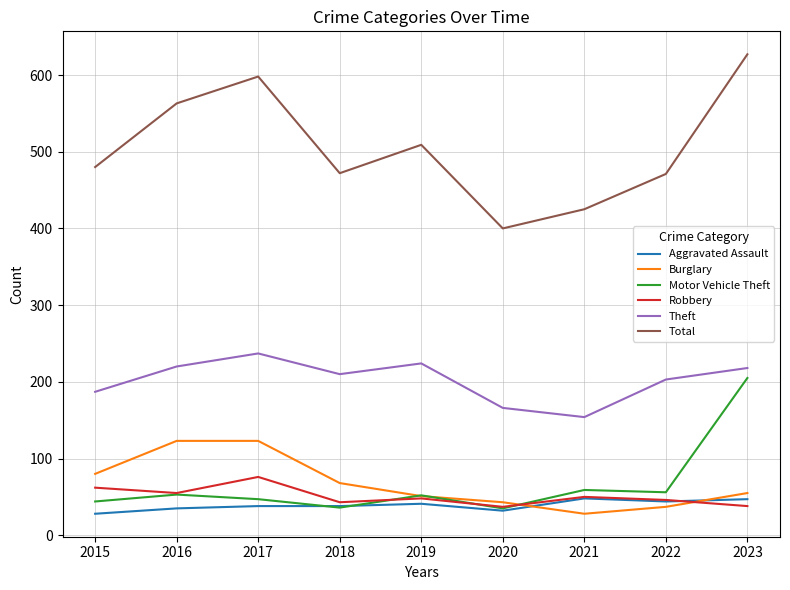

Does the chart display data point markers on the line(s)?

No